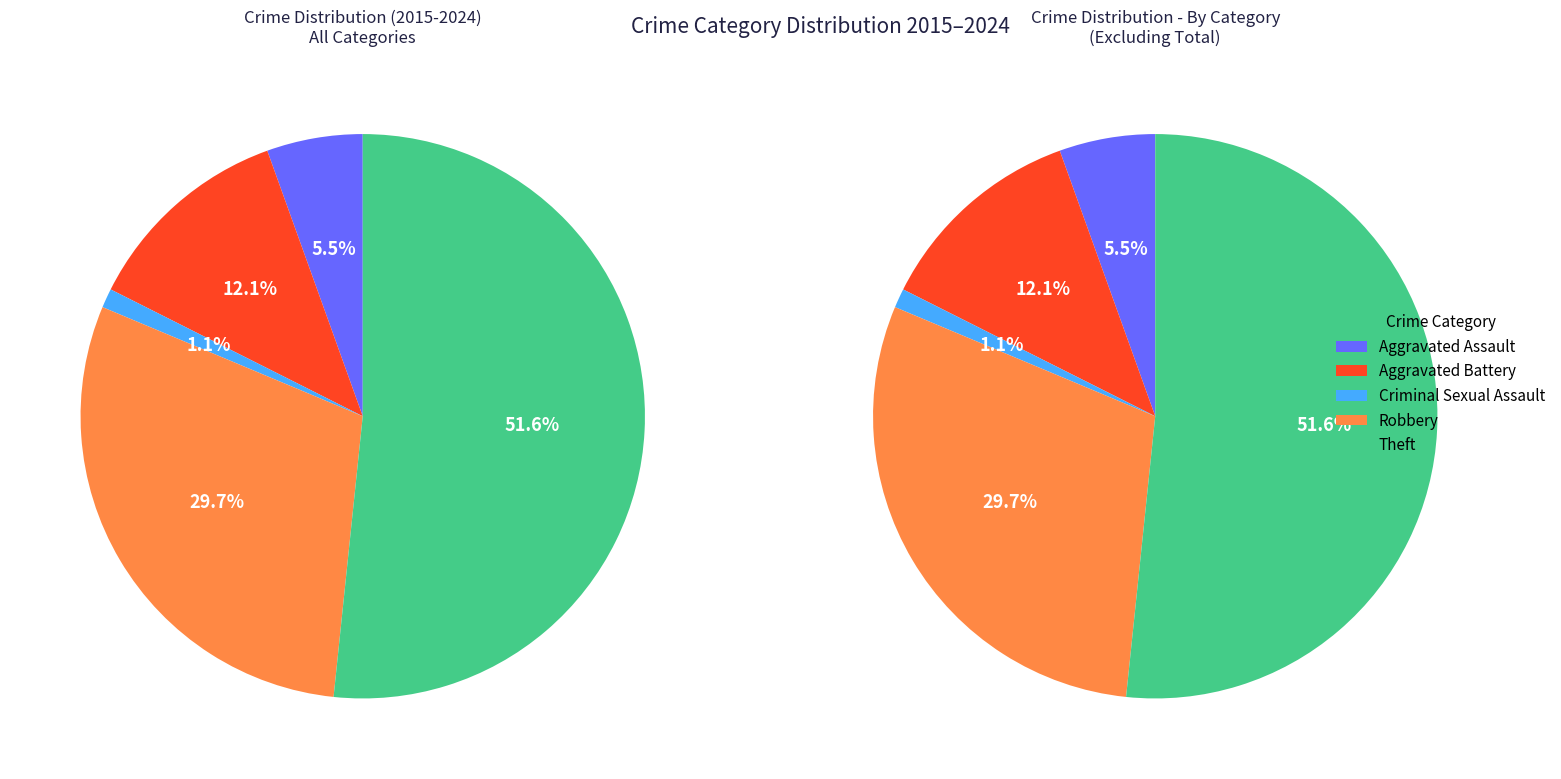

How many slices are in this pie chart?

5